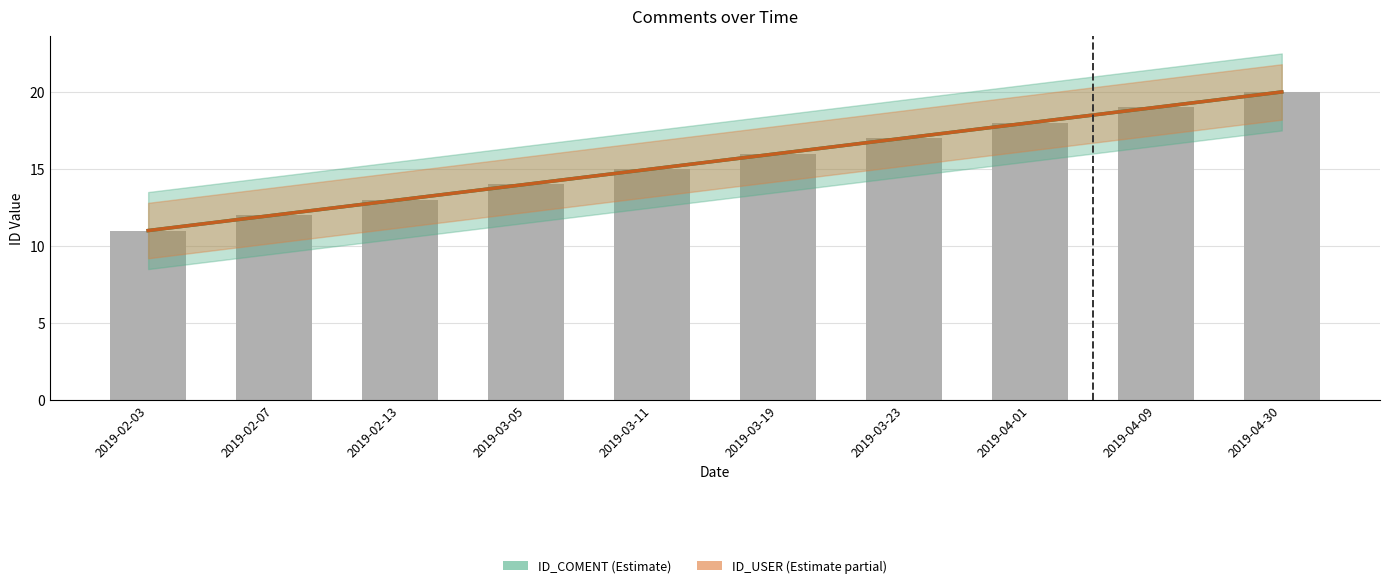

What is the average value of the ID_COMENT series?

16